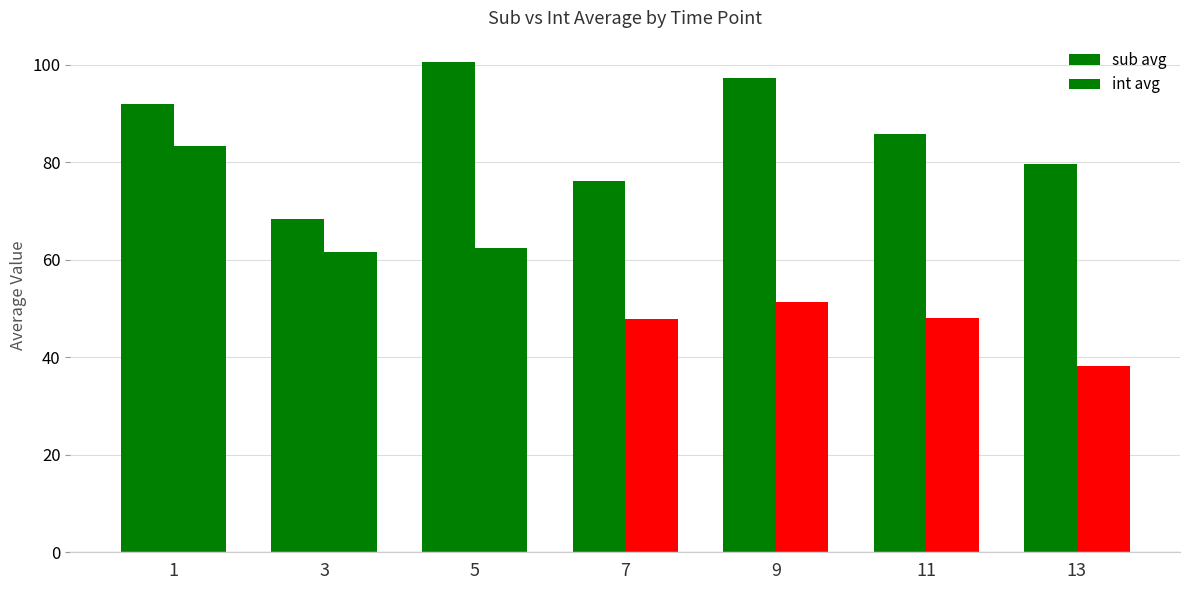

List the series in order of their overall mean, lowest first.

int avg, sub avg